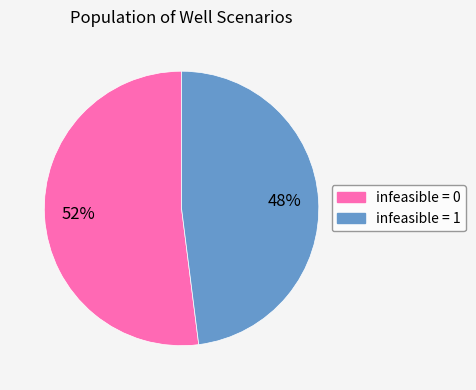

To the nearest percent, what is the average slice percentage?

50%